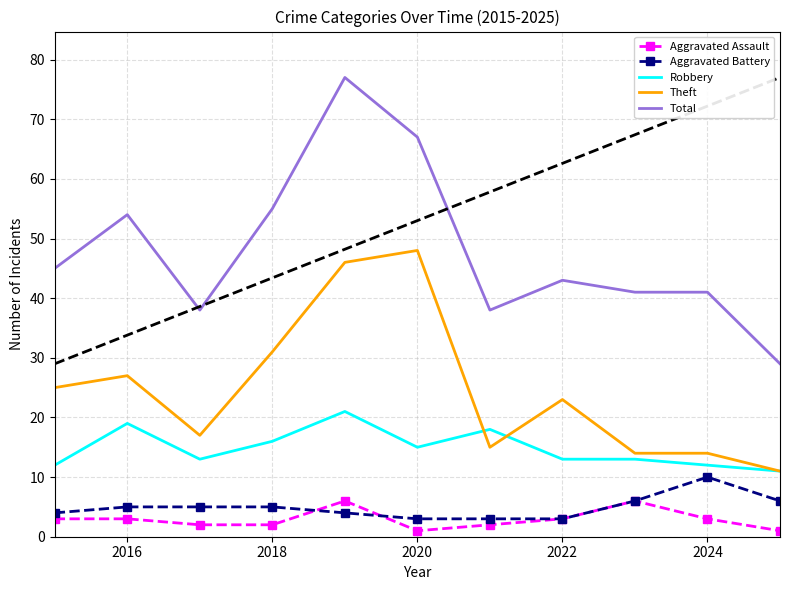

True or false: Theft and Aggravated Assault intersect in this chart.

False